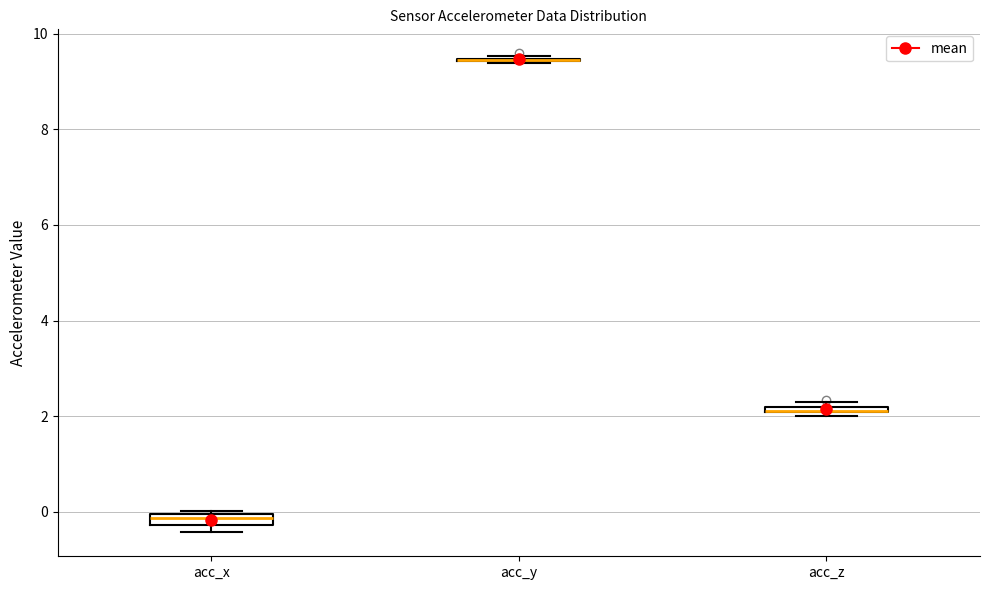

Where is the upper edge of the box for acc_x on the y-axis? The values are not printed on the chart, so give them approximately, as read against the axis.

0.0